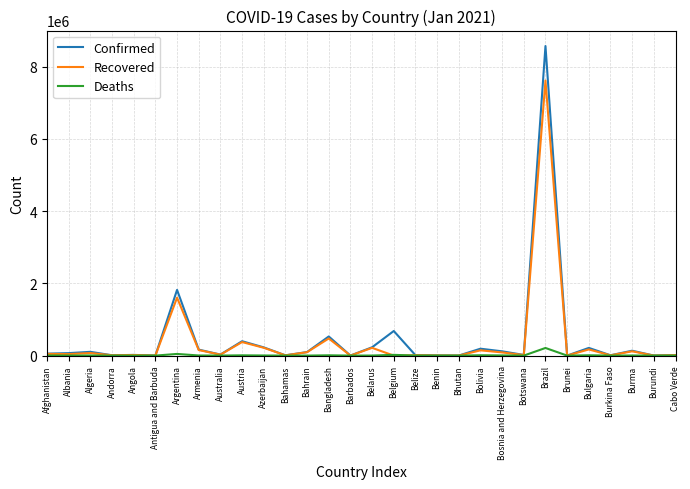

What is the total value across all series at Bahamas?

14943